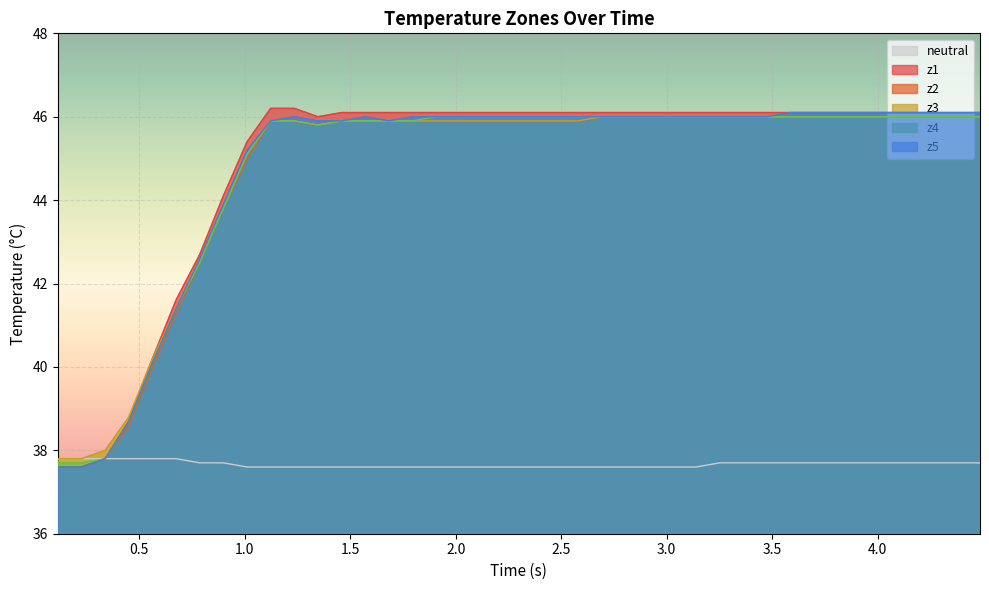

Does the chart display data point markers on the line(s)?

No